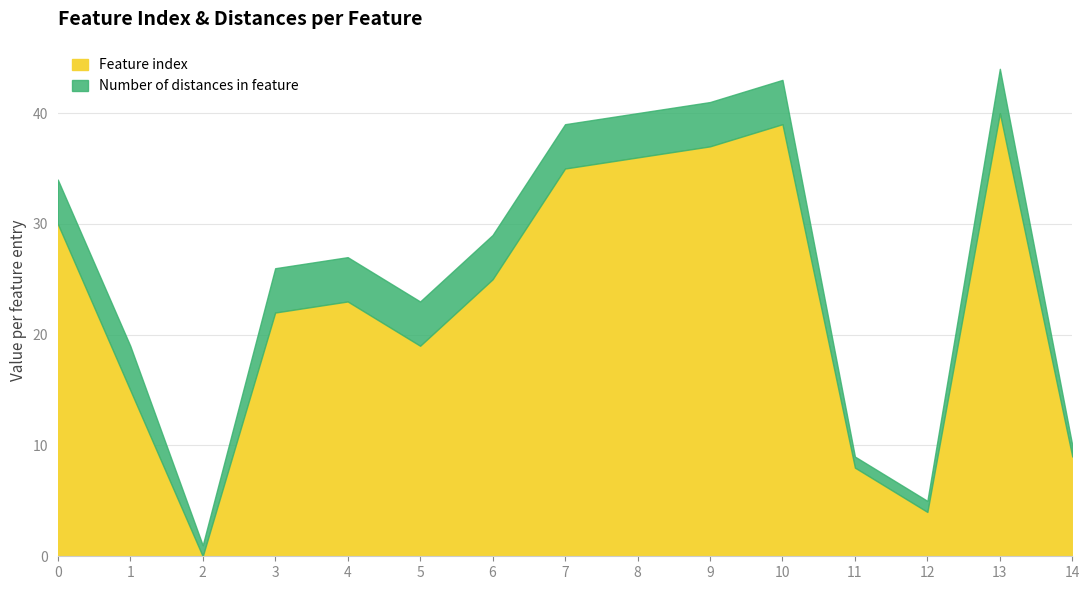

What is the sum of the values at 3 and 1?

37